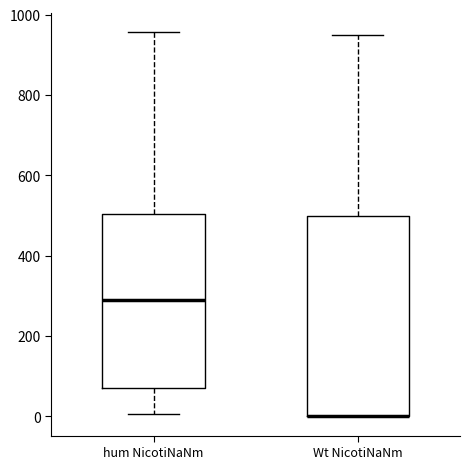

Reading left to right, read every box against the y-axis: the position of its median line, the range the box covers, and the ends of its whiskers. The values are not printed on the chart, so give them approximately, as read against the axis.

hum NicotiNaNm: median 280, box 80 to 500, whiskers 0 to 960
Wt NicotiNaNm: median 0 (drawn on the box's lower edge), box 0 to 500, whiskers 0 to 960